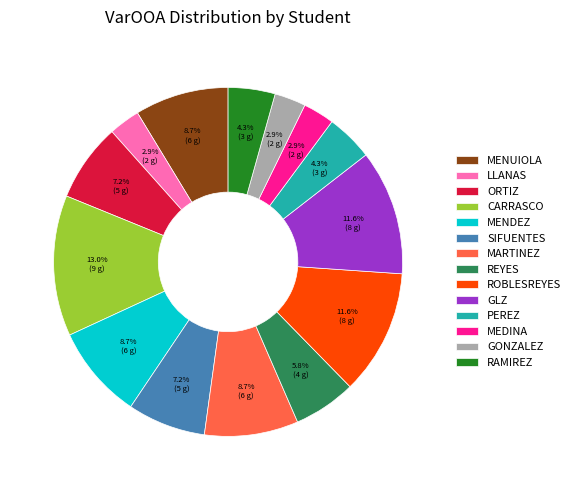

Is there any slice that represents more than half of the pie?

No